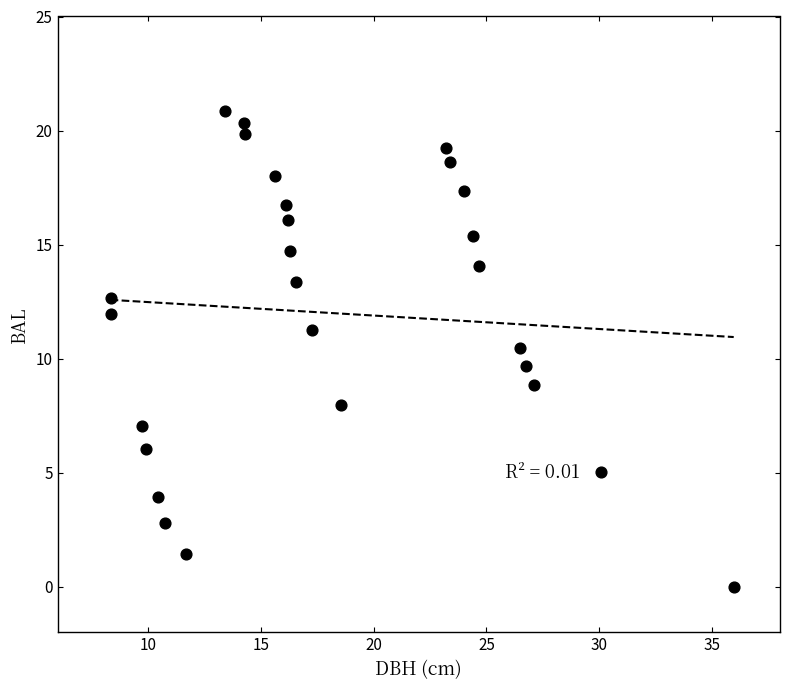

How many data points are displayed?

27